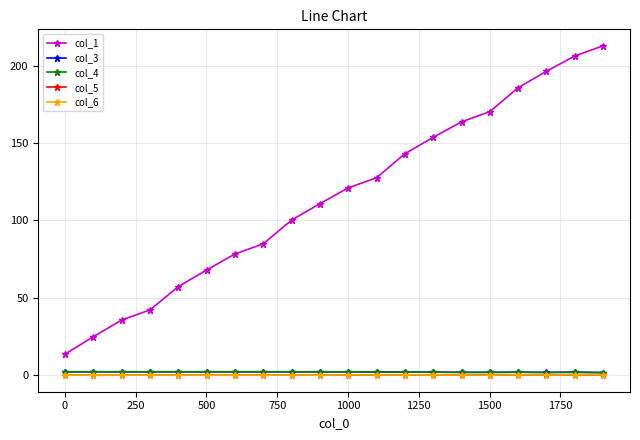

True or false: col_1 and col_5 cross at least once.

False